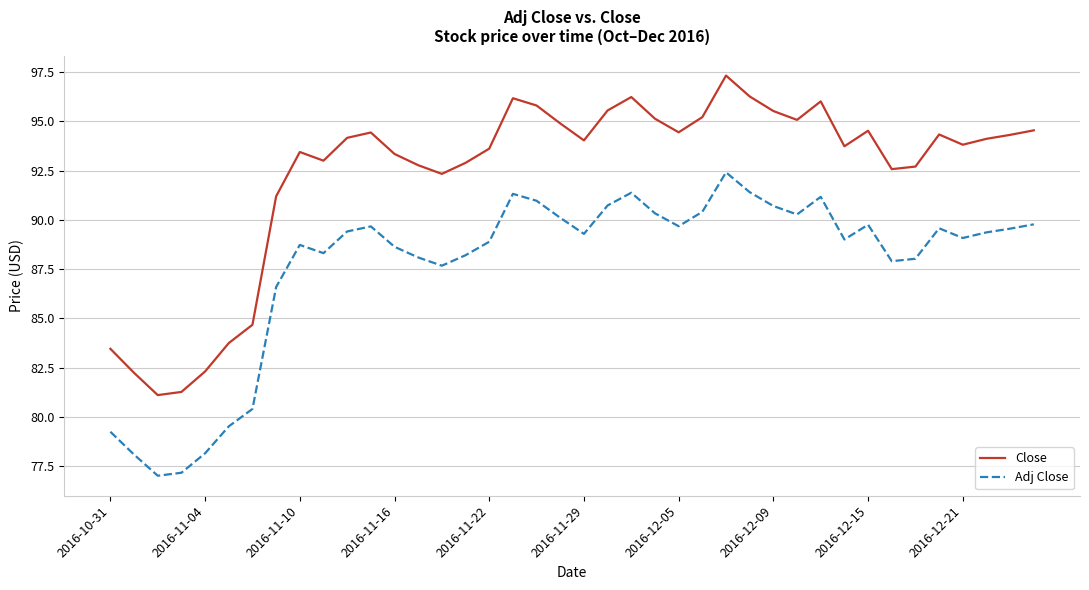

What is the lowest value of the Close series?

81.1